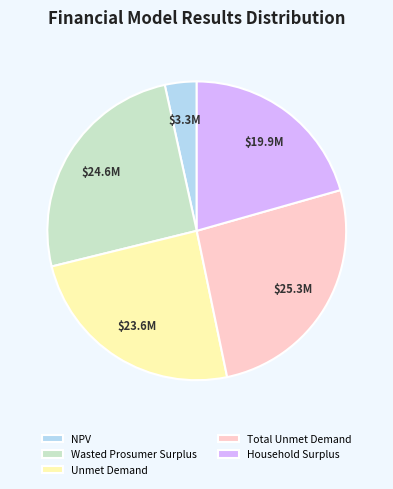

Is it true that NPV is 17% of the pie?

False